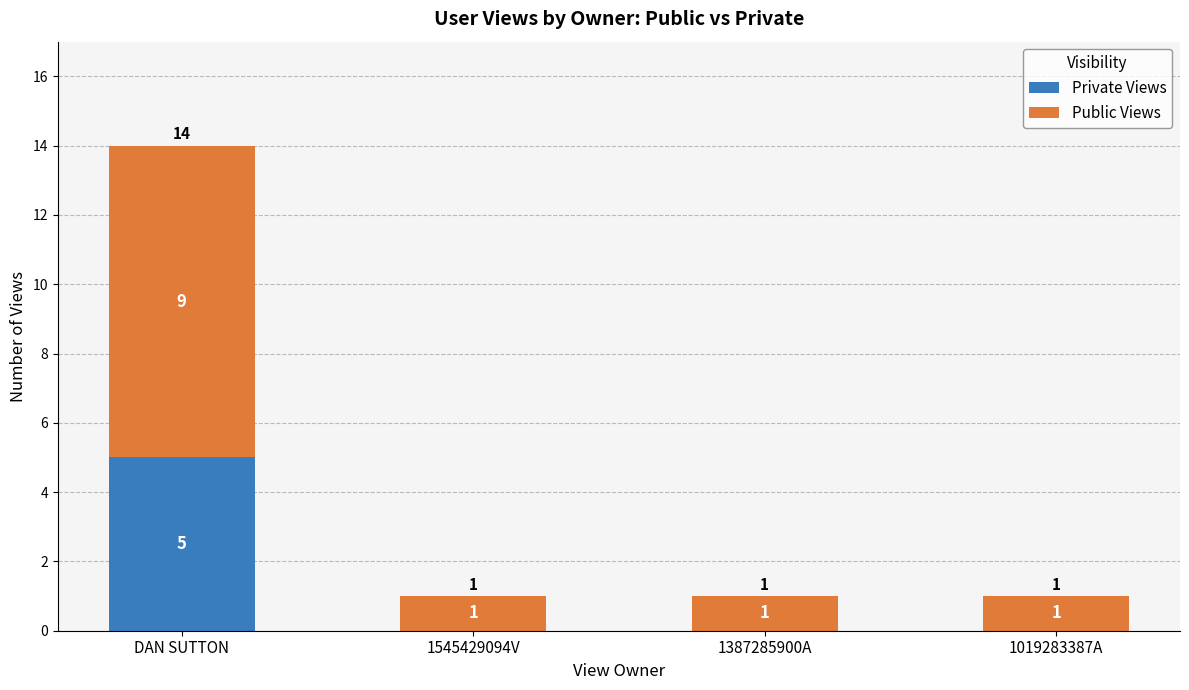

How many series are shown in this chart?

2